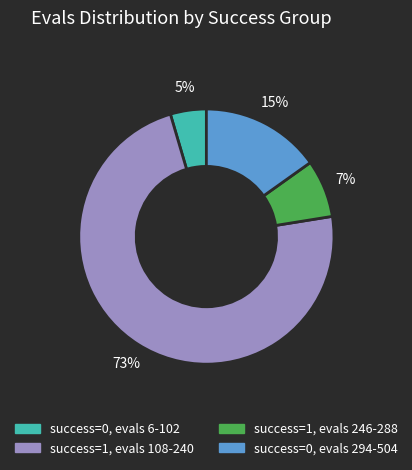

Count the number of slices in the pie.

4